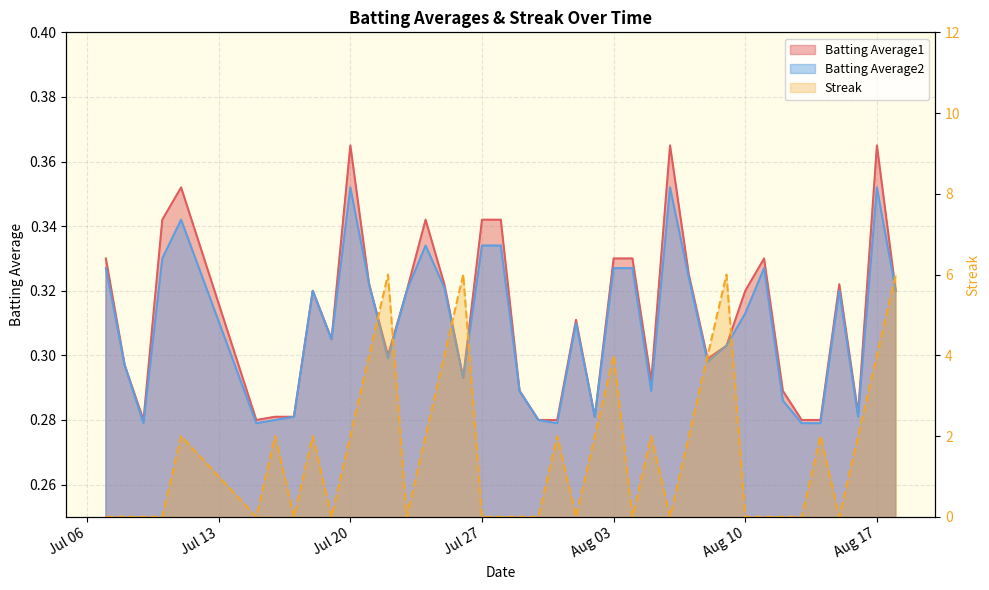

At which category does Streak reach its first local peak?

2010-07-11